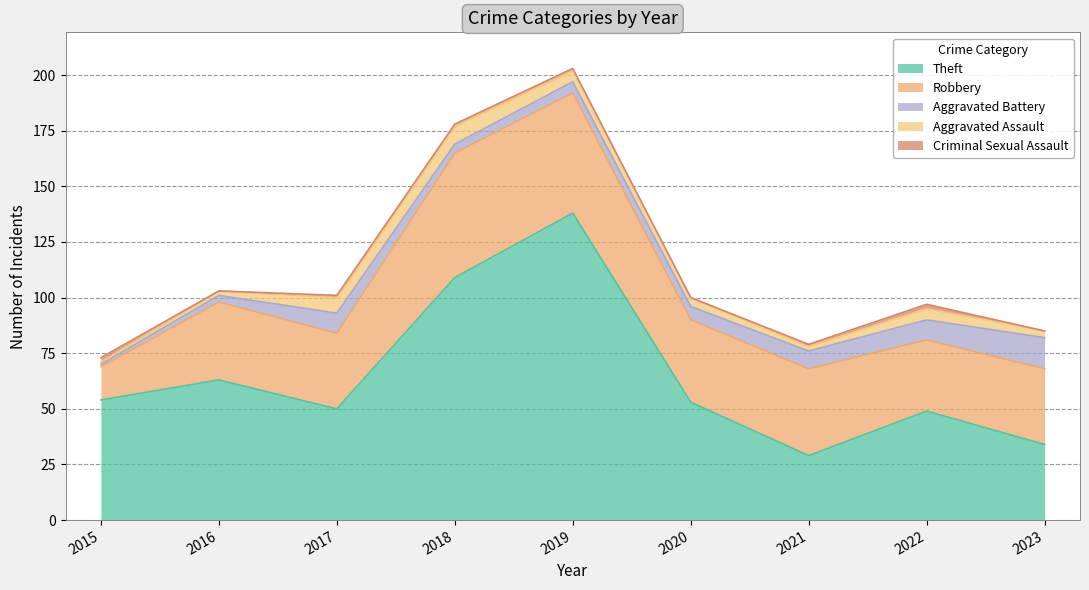

What is the total value across all series at 2021?

79